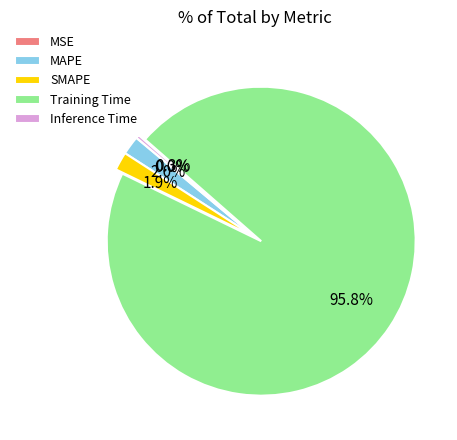

Is there any slice that represents more than half of the pie?

Yes